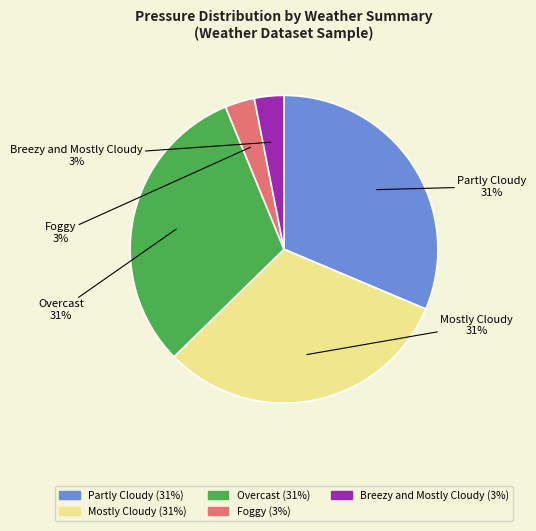

Do Breezy and Mostly Cloudy and Overcast together represent more than half of the pie?

No